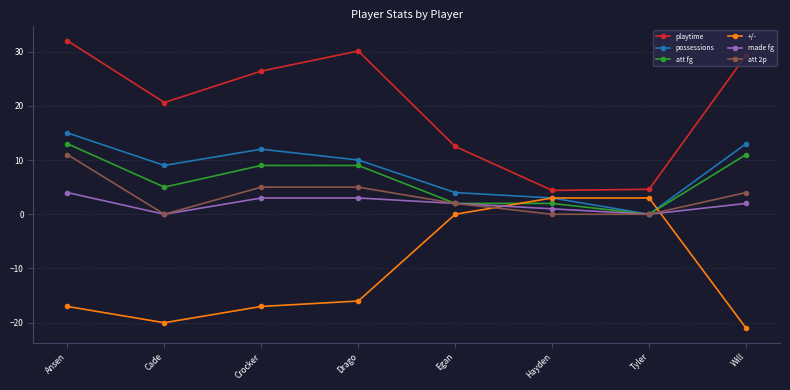

The value of made fg at Drago is 3.0. True or false?

True